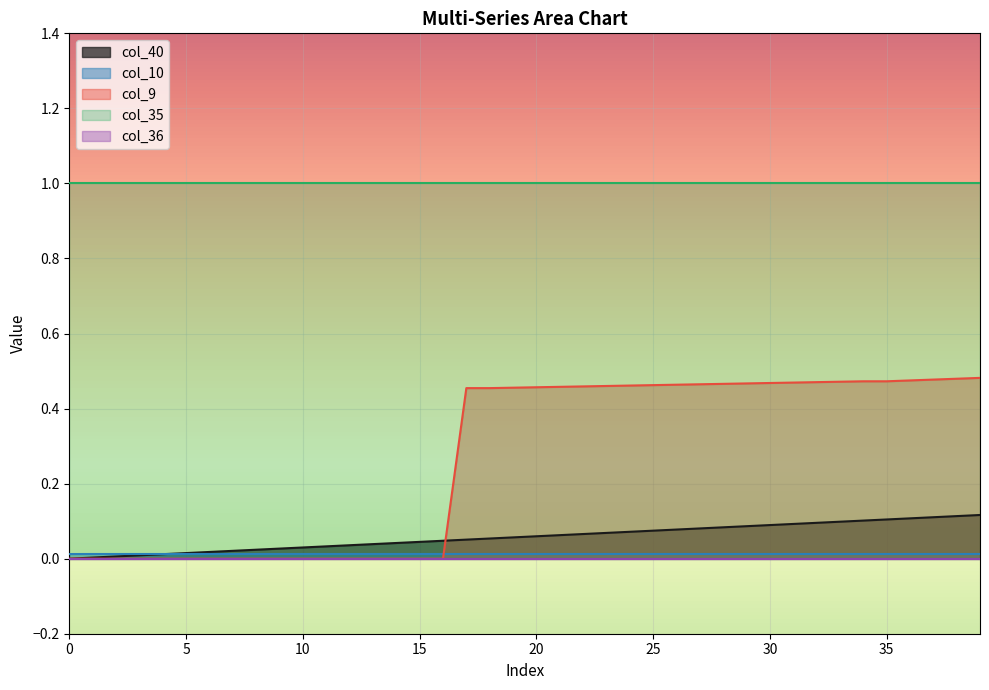

After their last crossing, which series has the higher values: col_10 or col_9?

col_9